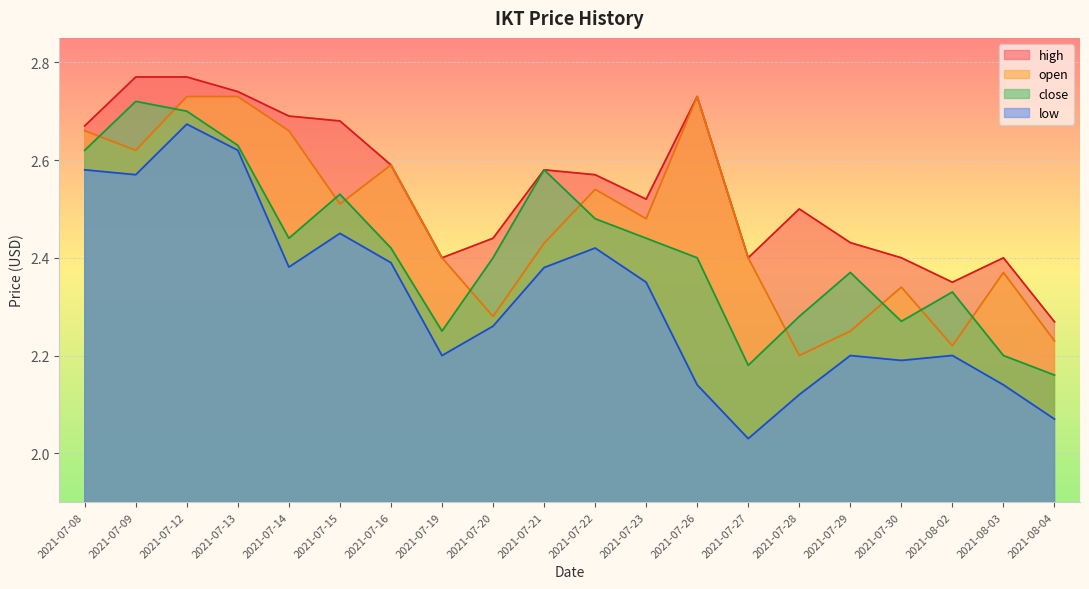

Reading left to right, transcribe all the data shown in this chart.

high: 2021-07-08=2.7	2021-07-09=2.8	2021-07-12=2.8	2021-07-13=2.7	2021-07-14=2.7	2021-07-15=2.7	2021-07-16=2.6	2021-07-19=2.4	2021-07-20=2.4	2021-07-21=2.6	2021-07-22=2.6	2021-07-23=2.5	2021-07-26=2.7	2021-07-27=2.4	2021-07-28=2.5	2021-07-29=2.4	2021-07-30=2.4	2021-08-02=2.4	2021-08-03=2.4	2021-08-04=2.3
open: 2021-07-08=2.7	2021-07-09=2.6	2021-07-12=2.7	2021-07-13=2.7	2021-07-14=2.7	2021-07-15=2.5	2021-07-16=2.6	2021-07-19=2.4	2021-07-20=2.3	2021-07-21=2.4	2021-07-22=2.5	2021-07-23=2.5	2021-07-26=2.7	2021-07-27=2.4	2021-07-28=2.2	2021-07-29=2.2	2021-07-30=2.3	2021-08-02=2.2	2021-08-03=2.4	2021-08-04=2.2
close: 2021-07-08=2.6	2021-07-09=2.7	2021-07-12=2.7	2021-07-13=2.6	2021-07-14=2.4	2021-07-15=2.5	2021-07-16=2.4	2021-07-19=2.2	2021-07-20=2.4	2021-07-21=2.6	2021-07-22=2.5	2021-07-23=2.4	2021-07-26=2.4	2021-07-27=2.2	2021-07-28=2.3	2021-07-29=2.4	2021-07-30=2.3	2021-08-02=2.3	2021-08-03=2.2	2021-08-04=2.2
low: 2021-07-08=2.6	2021-07-09=2.6	2021-07-12=2.7	2021-07-13=2.6	2021-07-14=2.4	2021-07-15=2.5	2021-07-16=2.4	2021-07-19=2.2	2021-07-20=2.3	2021-07-21=2.4	2021-07-22=2.4	2021-07-23=2.4	2021-07-26=2.1	2021-07-27=2.0	2021-07-28=2.1	2021-07-29=2.2	2021-07-30=2.2	2021-08-02=2.2	2021-08-03=2.1	2021-08-04=2.1